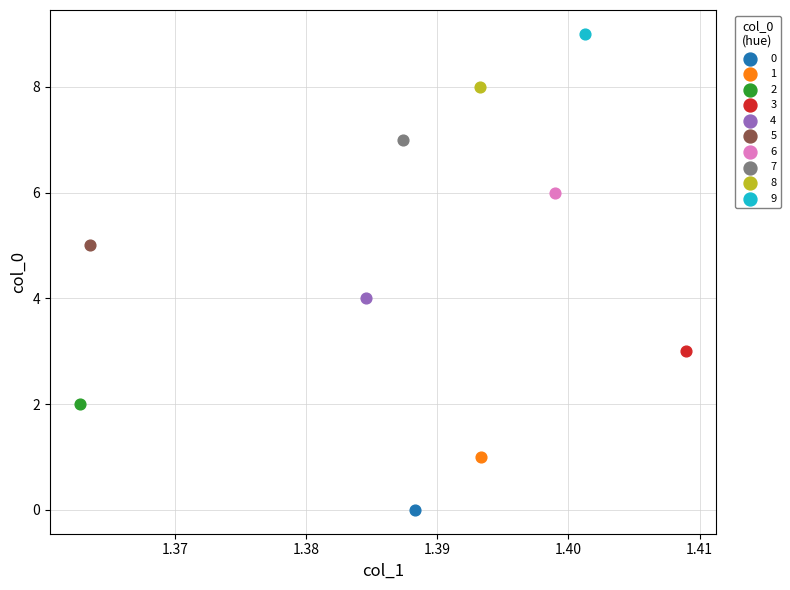

What are all the series names shown in the legend?

0, 1, 2, 3, 4, 5, 6, 7, 8, 9